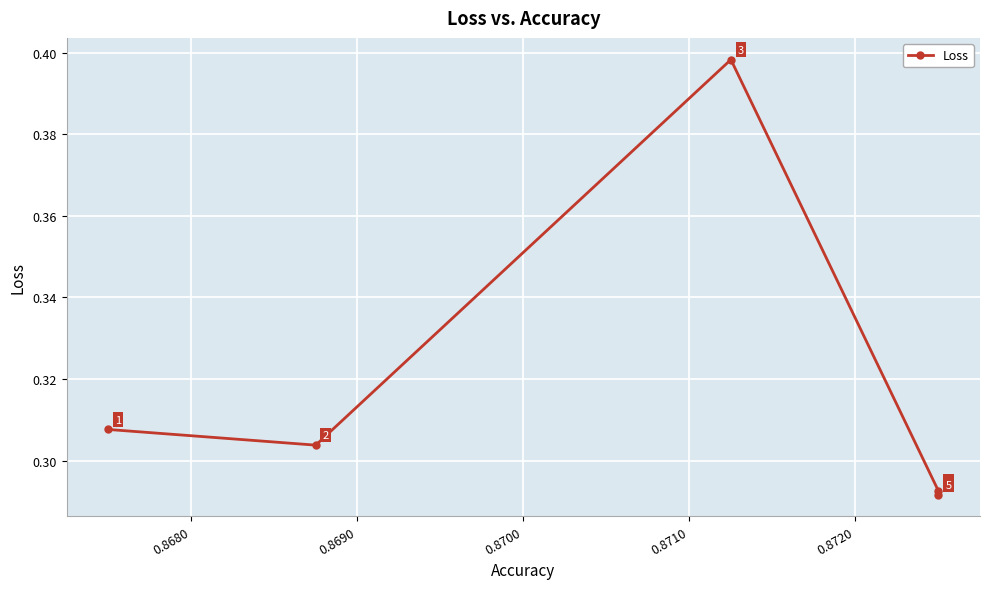

Reading left to right, extract all data points from this chart.

0.3	0.3	0.4	0.3	0.3